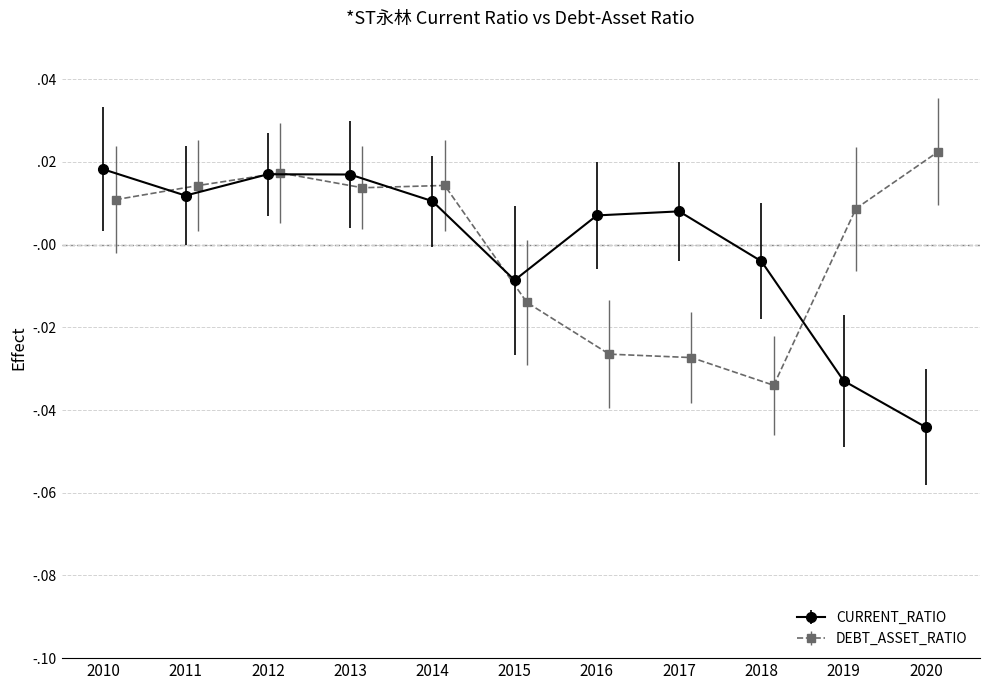

How many interior local valleys does the DEBT_ASSET_RATIO series have?

2